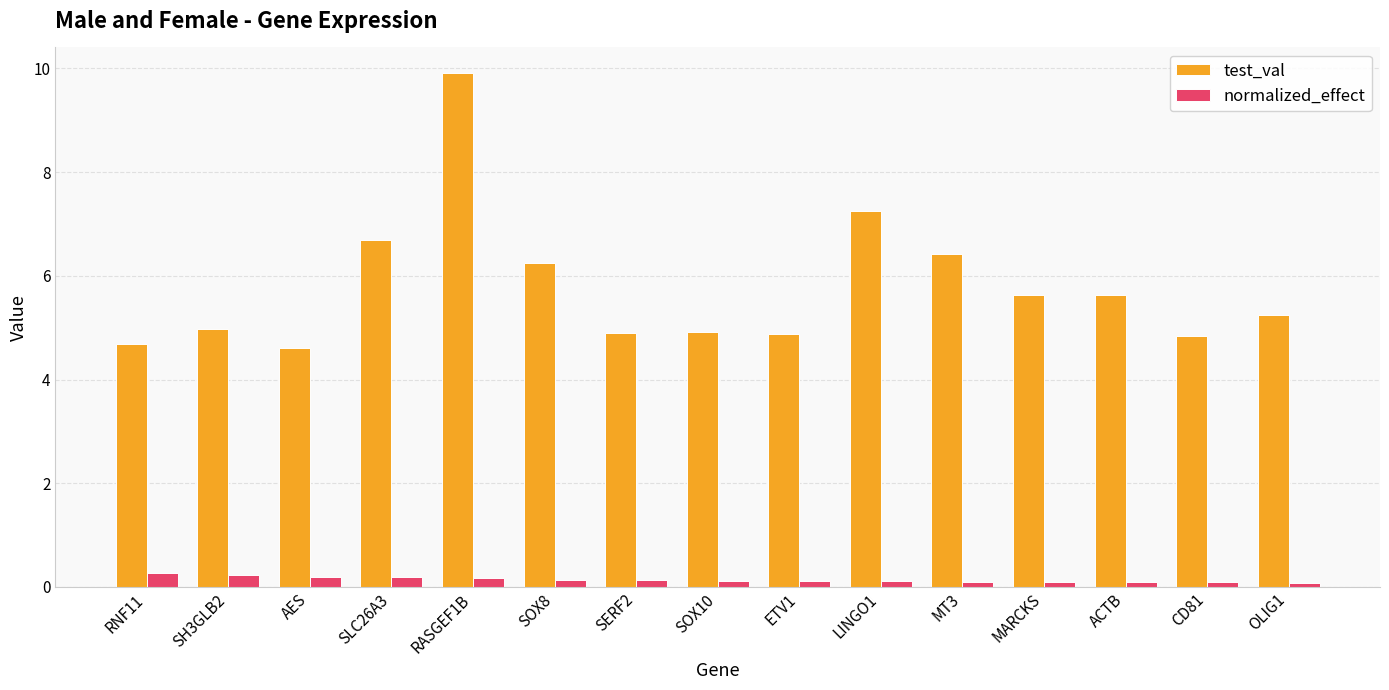

List the series in order of their peak value, lowest first.

normalized_effect, test_val